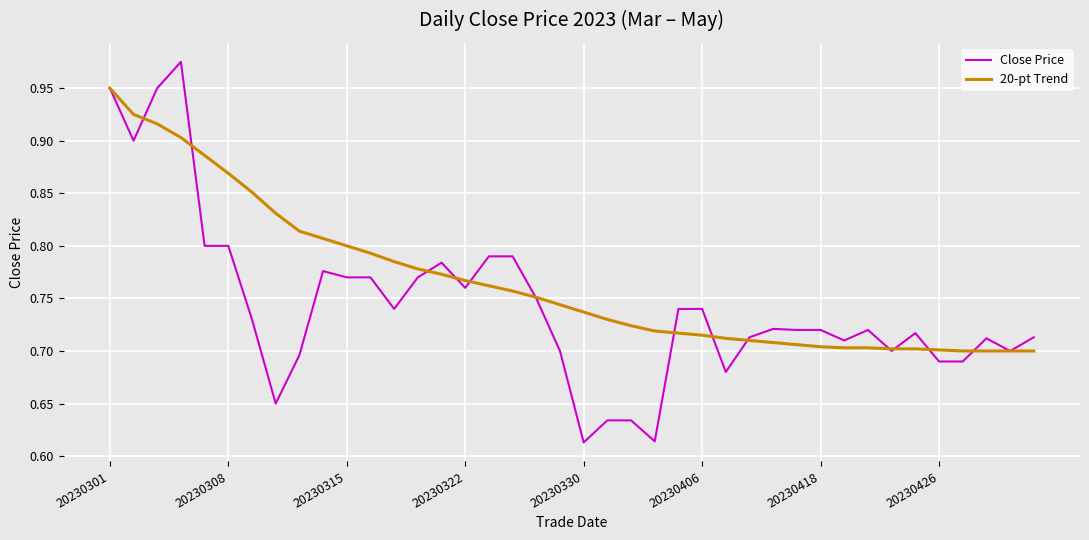

Which series has the largest total across all categories?

20-pt Trend